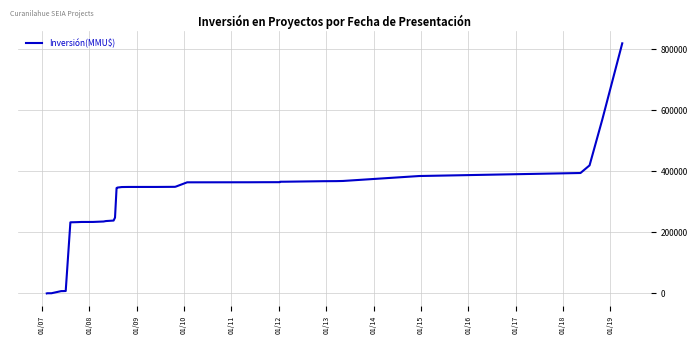

Does the chart display data point markers on the line(s)?

No